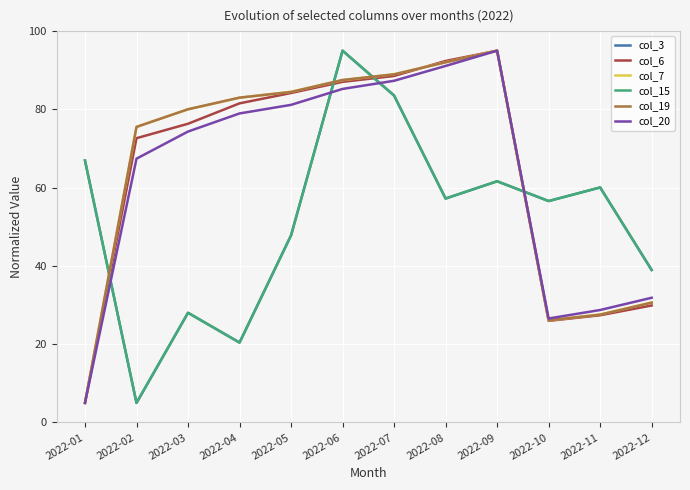

How many lines are shown in the chart?

6